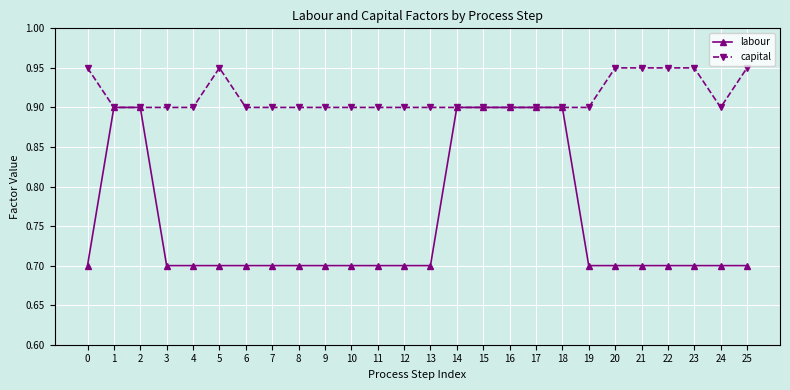

What is the difference between the maximum and minimum values in the labour series?

0.2